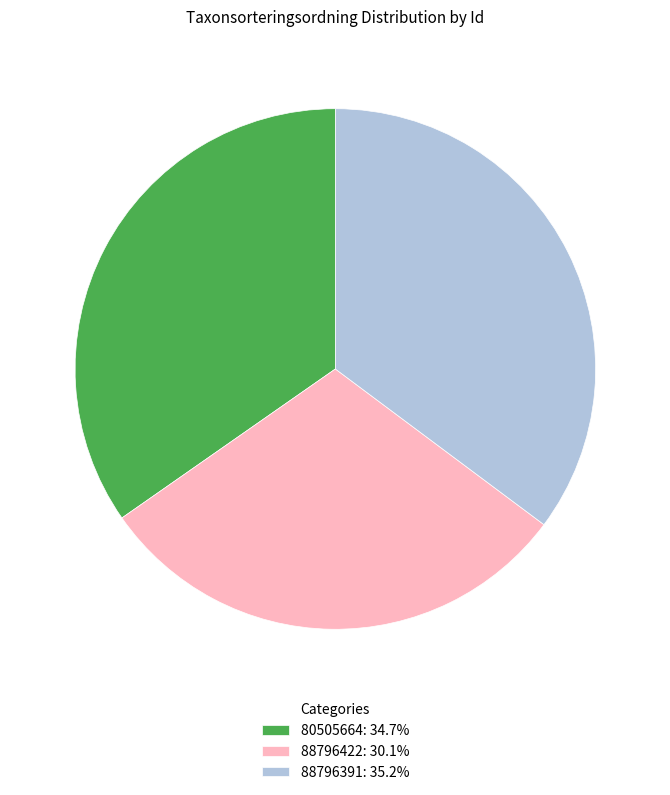

Do 80505664: 34.7% and 88796391: 35.2% together represent more than half of the pie?

Yes